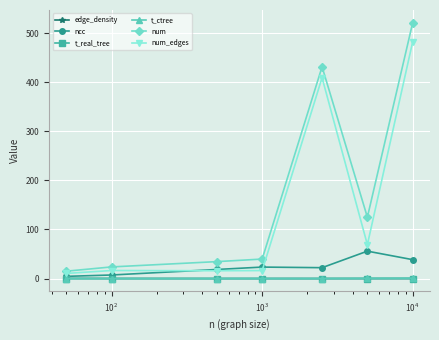

Count the number of data series in this chart.

6